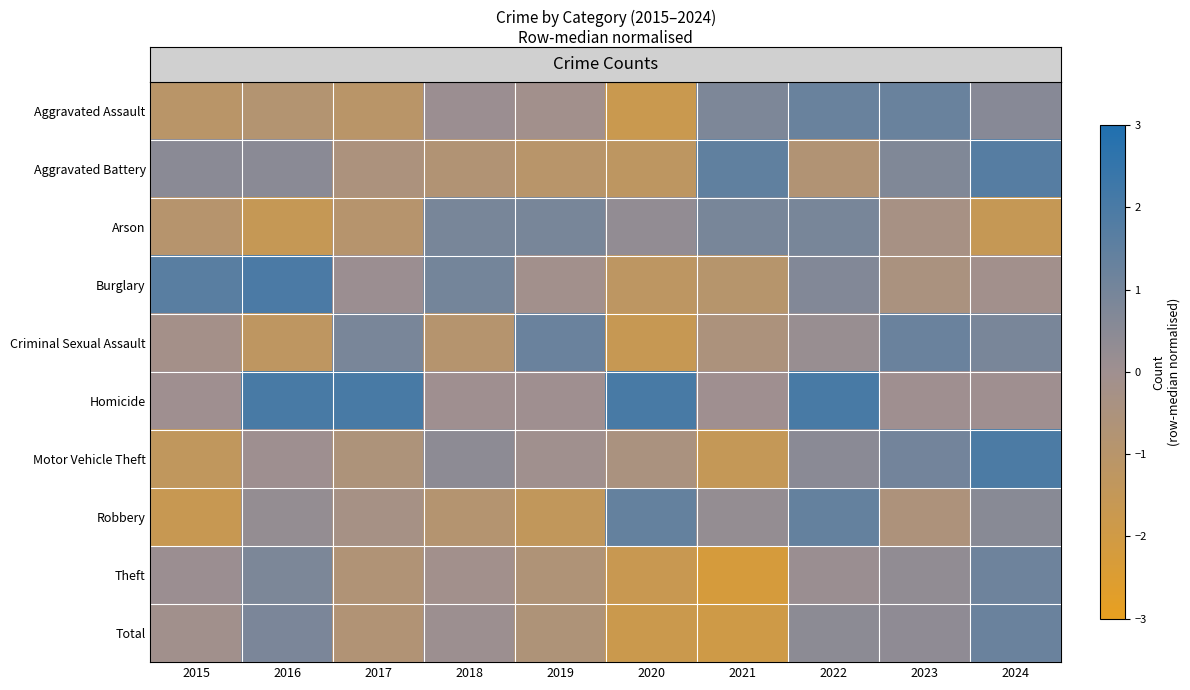

Reading left to right, transcribe all the data shown in this chart.

row_0: -1.0	-0.8	-1.0	0.1	-0.1	-1.7	0.8	1.3	1.3	0.6
row_1: 0.5	0.5	-0.5	-0.7	-1.0	-1.2	1.5	-0.7	0.7	1.7
row_2: -0.9	-1.5	-0.9	0.9	0.9	0.3	0.9	0.9	-0.3	-1.5
row_3: 1.7	2.0	0.1	1.0	-0.1	-1.2	-0.9	0.7	-0.4	-0.1
row_4: -0.2	-1.2	0.9	-0.9	1.2	-1.6	-0.5	0.2	1.2	0.9
row_5: 0.0	2.0	2.0	0.0	0.0	2.0	0.0	2.0	0.0	0.0
row_6: -1.4	0.0	-0.6	0.4	-0.0	-0.4	-1.5	0.5	1.0	2.0
row_7: -1.7	0.3	-0.3	-0.8	-1.4	1.4	0.3	1.4	-0.6	0.6
row_8: 0.1	0.8	-0.7	-0.1	-0.6	-1.7	-2.2	0.1	0.3	1.2
row_9: -0.1	0.9	-0.7	0.1	-0.6	-1.8	-1.9	0.4	0.4	1.2